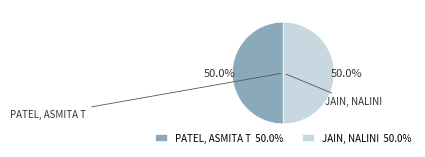

Approximately how many times larger is the value at PATEL, ASMITA T compared to JAIN, NALINI?

1.0